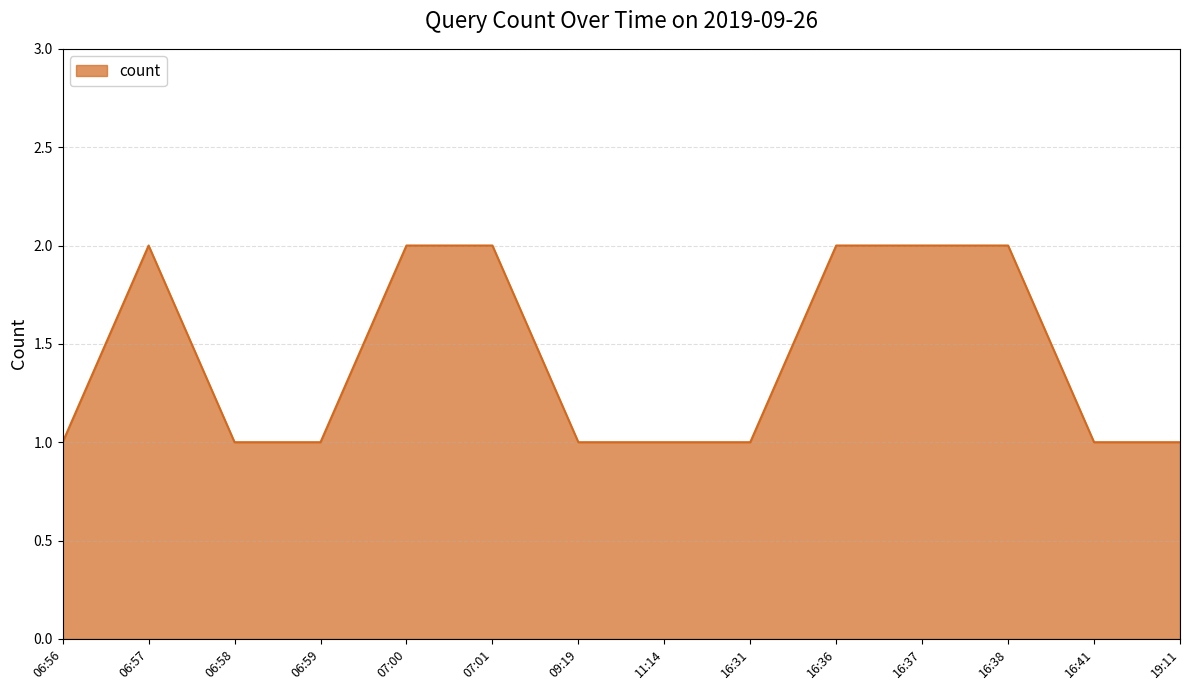

What position from the left is 06:59?

4